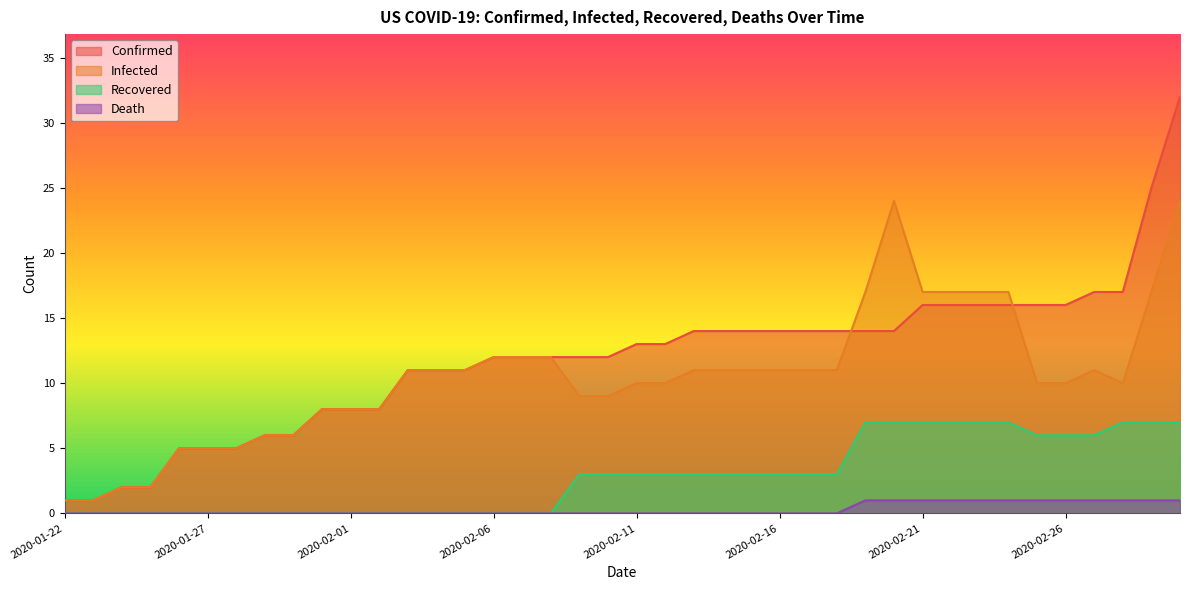

What is the value of the confirmed point at the 35th from the left?

16